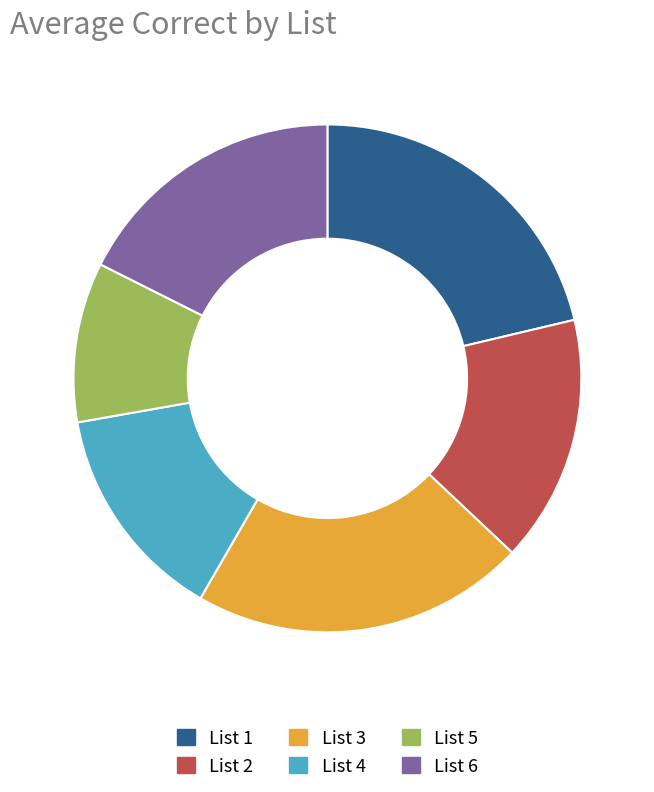

Combined, do List 1 and List 3 account for over 50%?

No